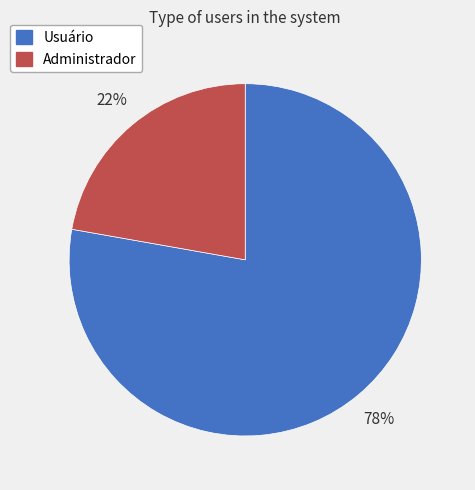

Count the number of slices in the pie.

2